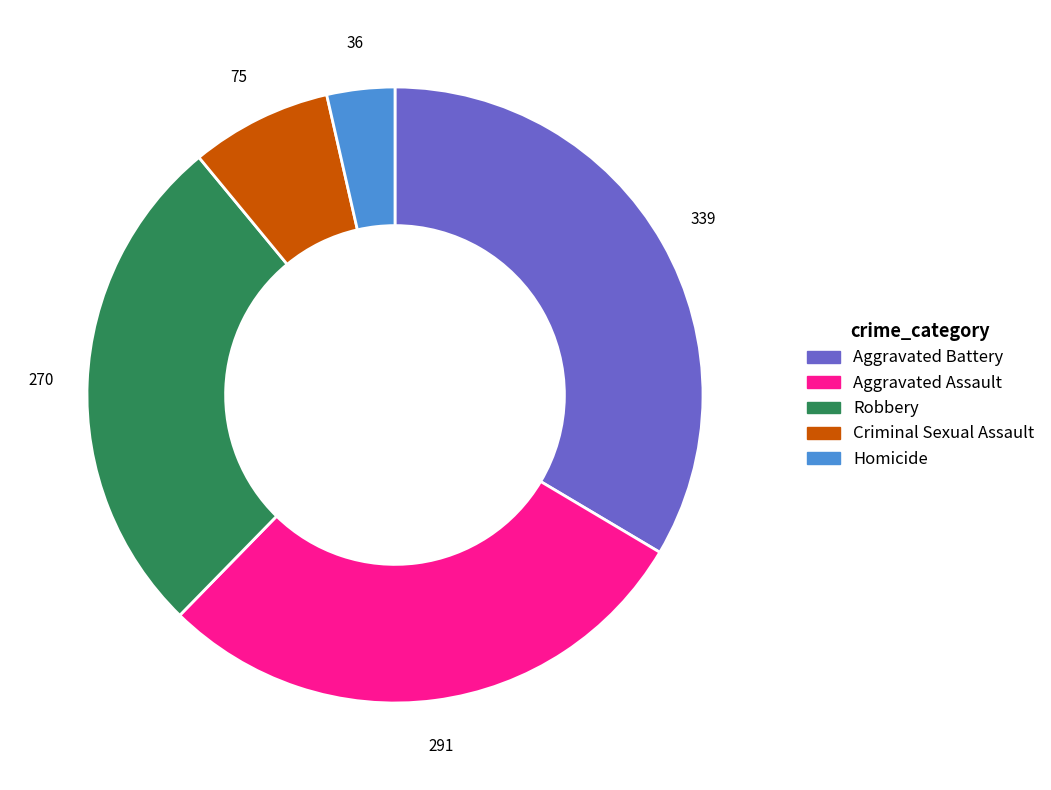

Is there a majority slice in this chart?

No